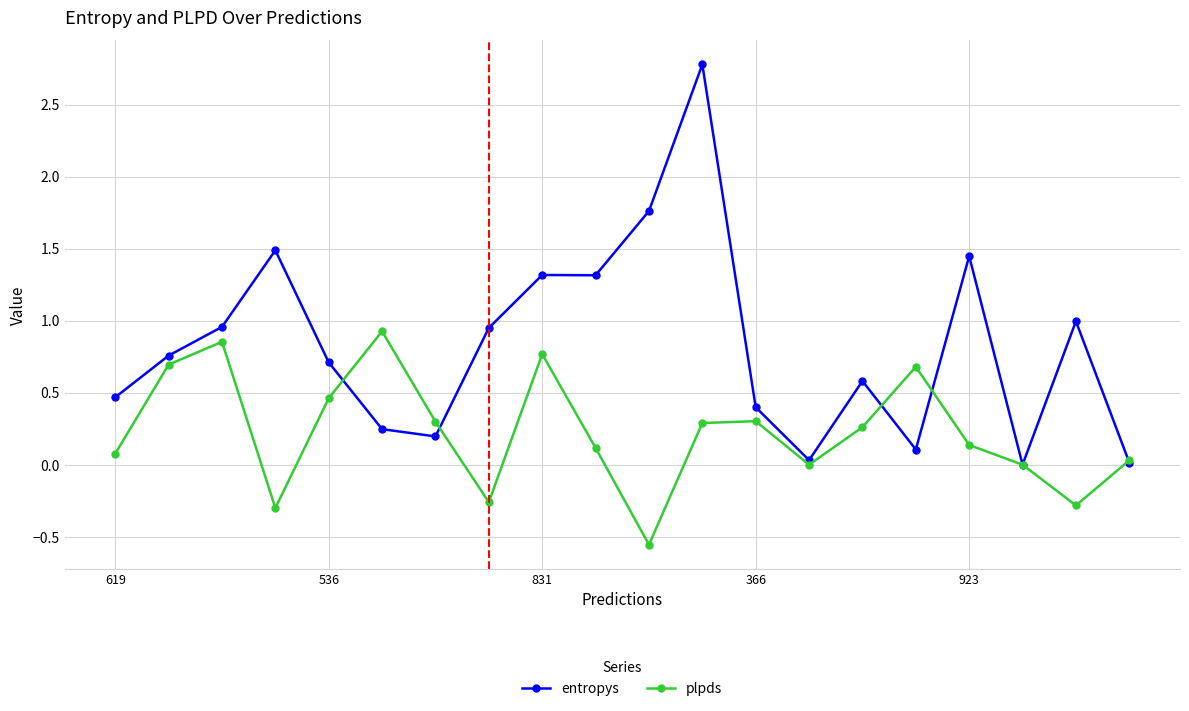

What is the greatest value displayed?

2.8